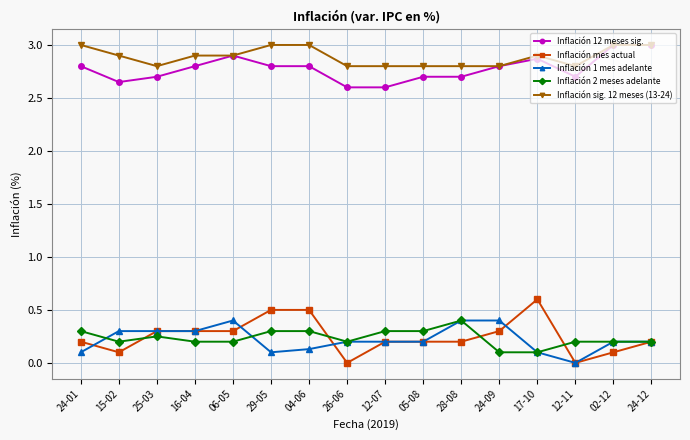

What is the highest value of the Inflación 1 mes adelante series?

0.4